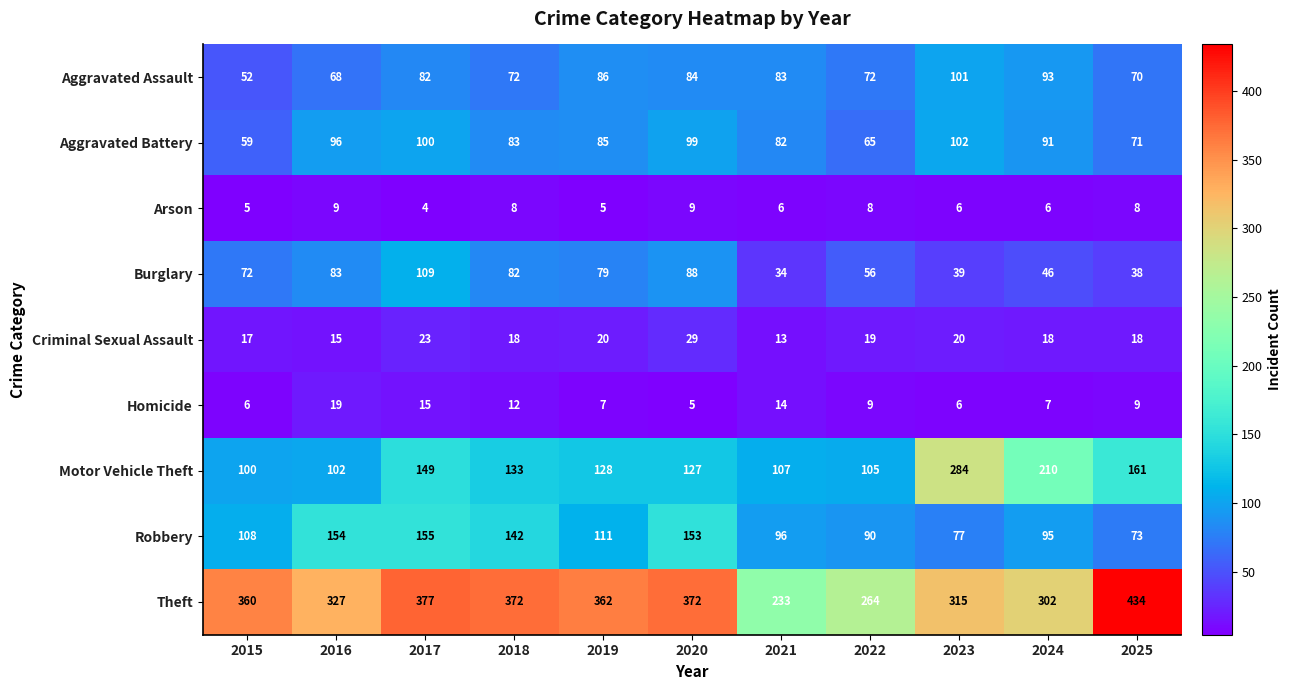

What is the spread (max minus min) of values at 2016?

318